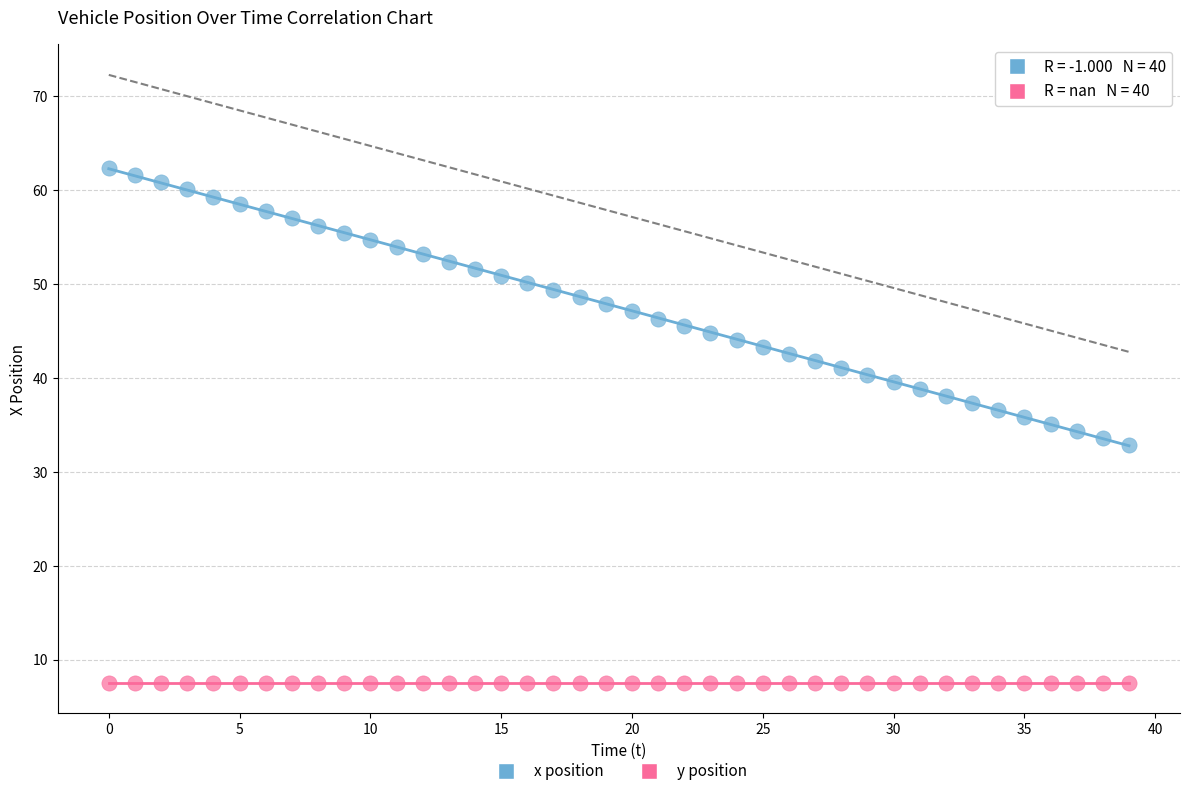

Which series reaches the maximum Y coordinate?

x position